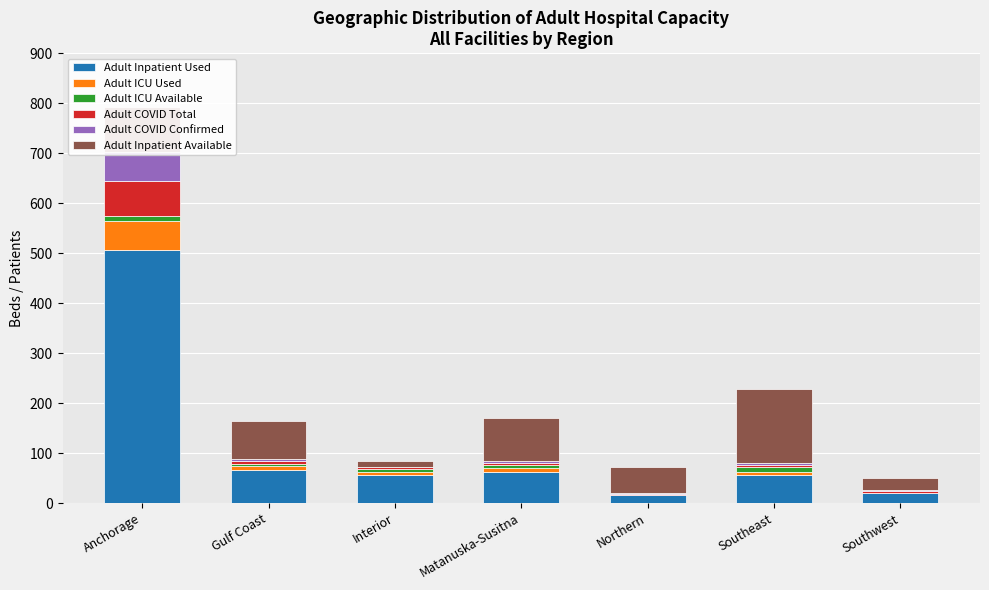

The Adult COVID Confirmed series shows 4 at Gulf Coast. True or false?

True